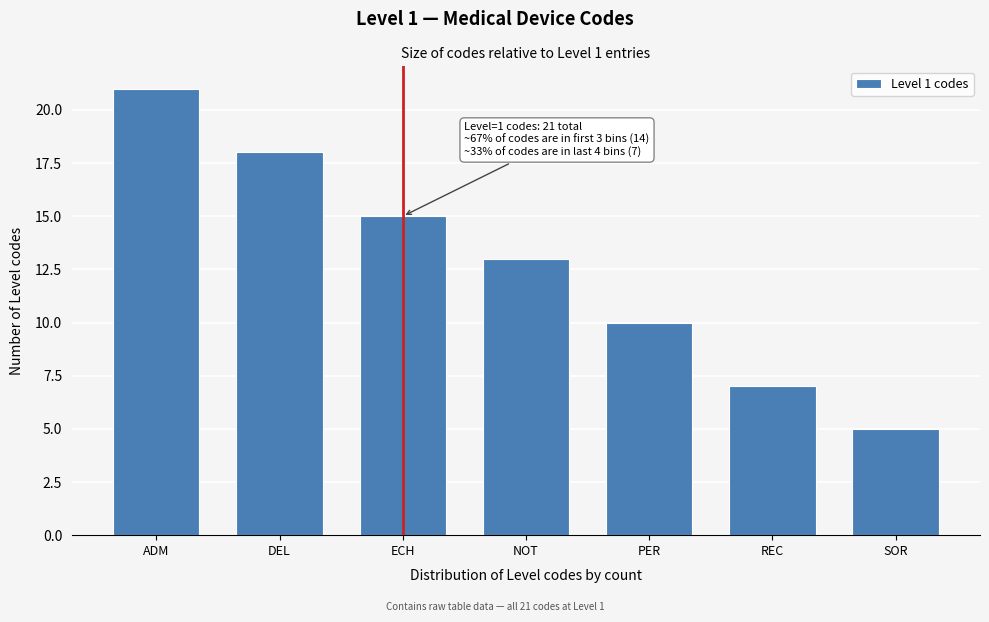

Reading left to right, list all the values displayed in this chart.

ADM=21	DEL=18	ECH=15	NOT=13	PER=10	REC=7	SOR=5